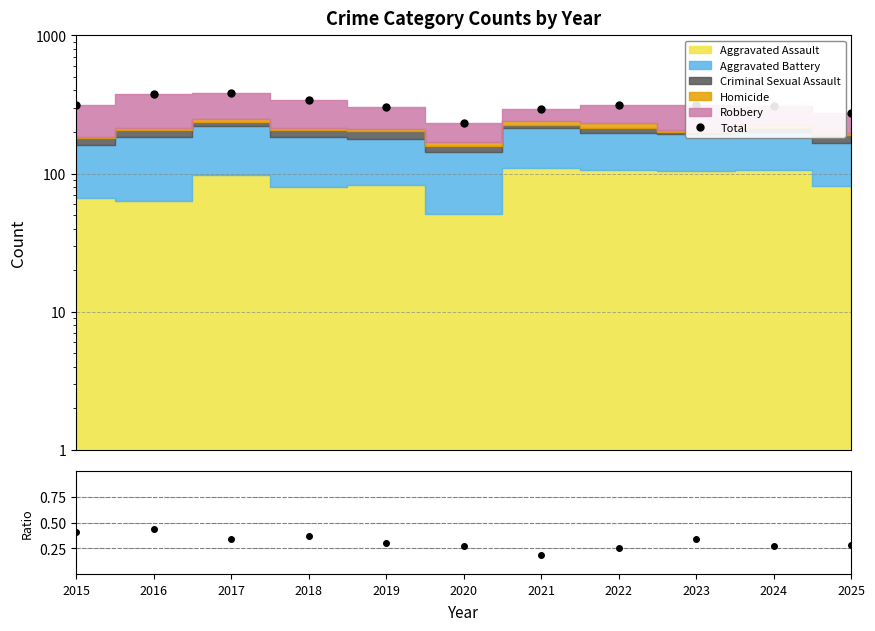

Where is Total nearest to the value 307?

2024